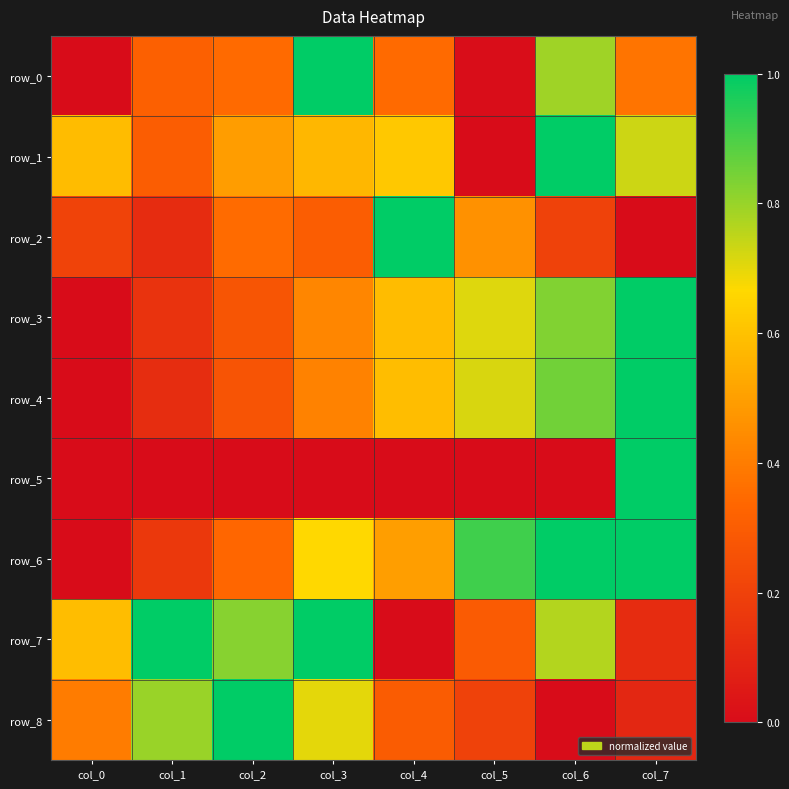

What value does the row_7 series have at col_7?

0.1